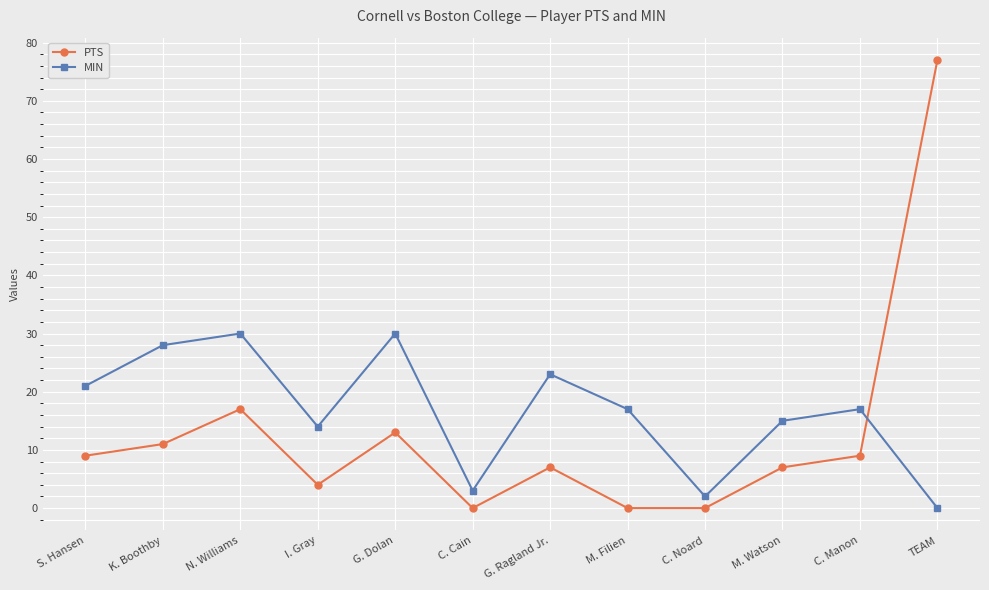

Rank the series by their average value, from highest to lowest.

MIN, PTS